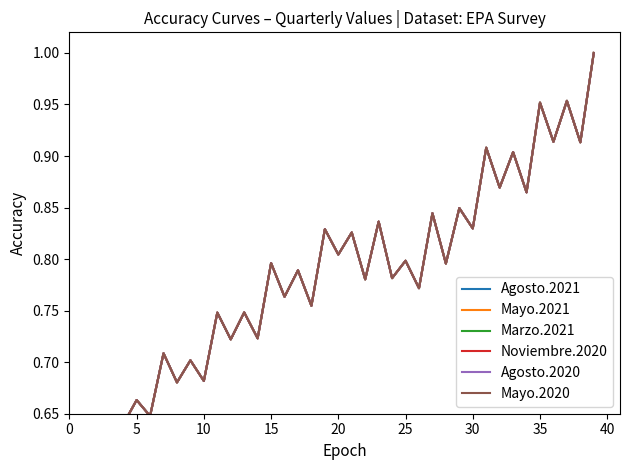

Where is the first local maximum for Agosto.2020?

5